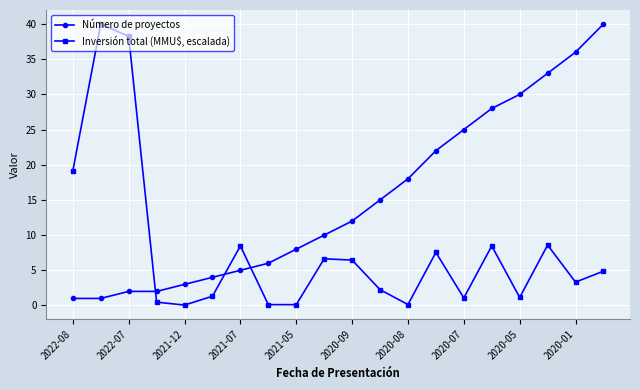

What is the difference between the maximum and minimum values in the Número de proyectos series?

39.0